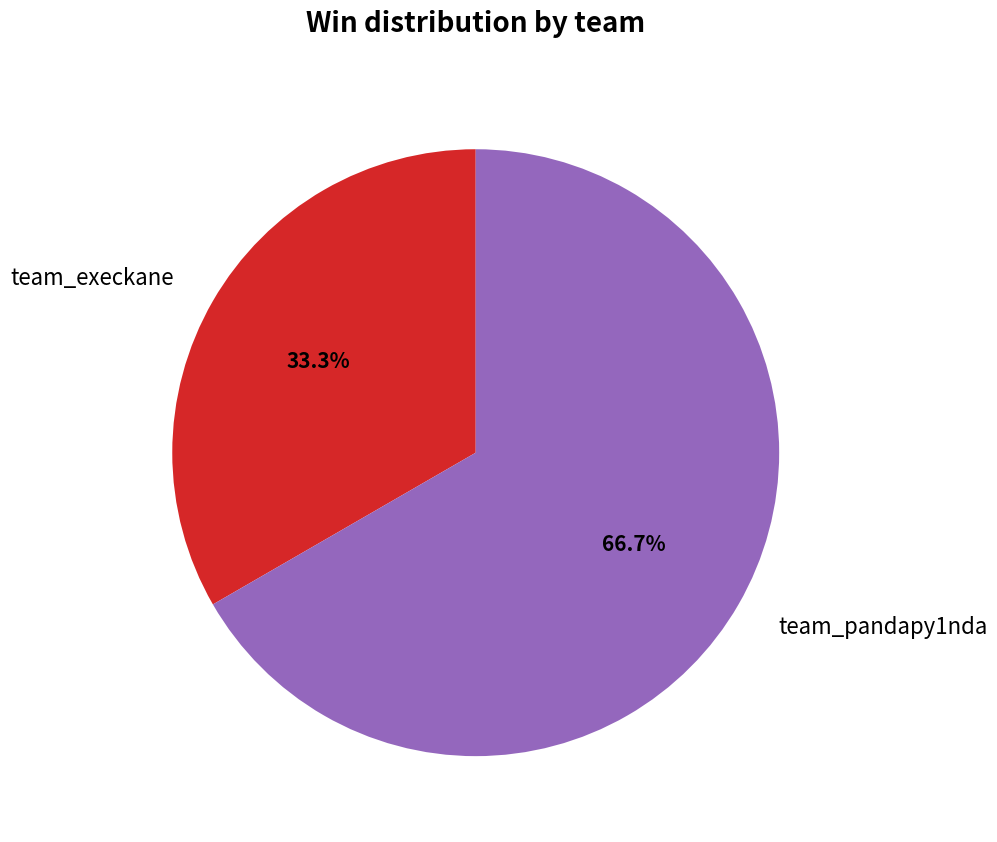

How many slices are in this pie chart?

2